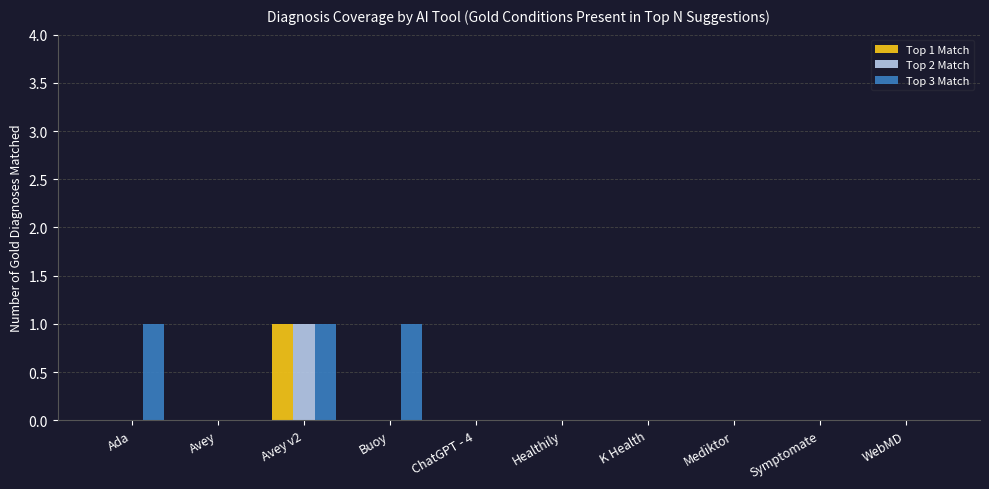

Which series has the largest total across all categories?

Top 3 Match